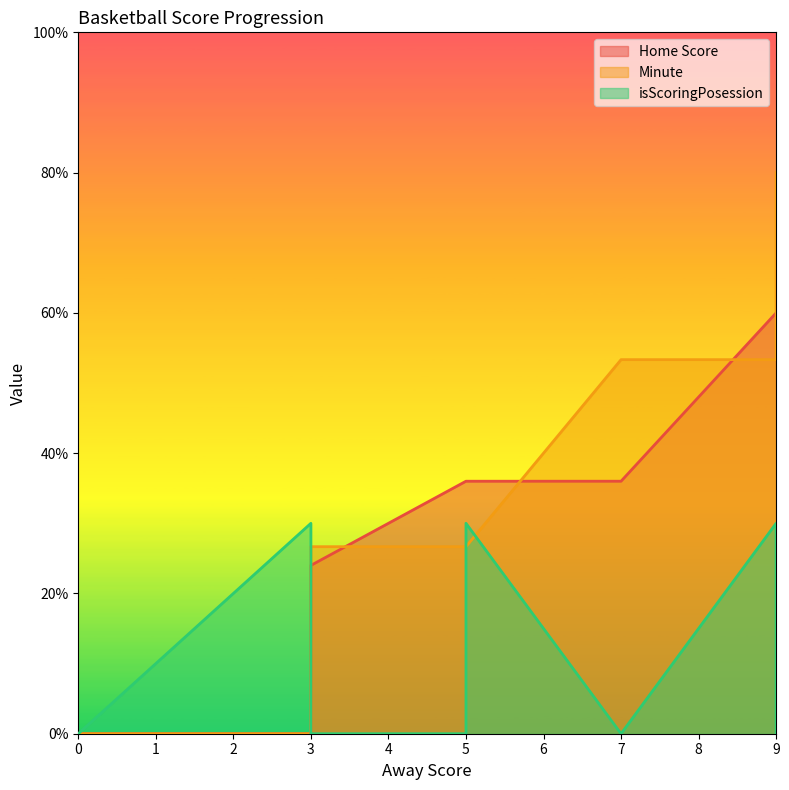

Does the chart display data point markers on the line(s)?

No